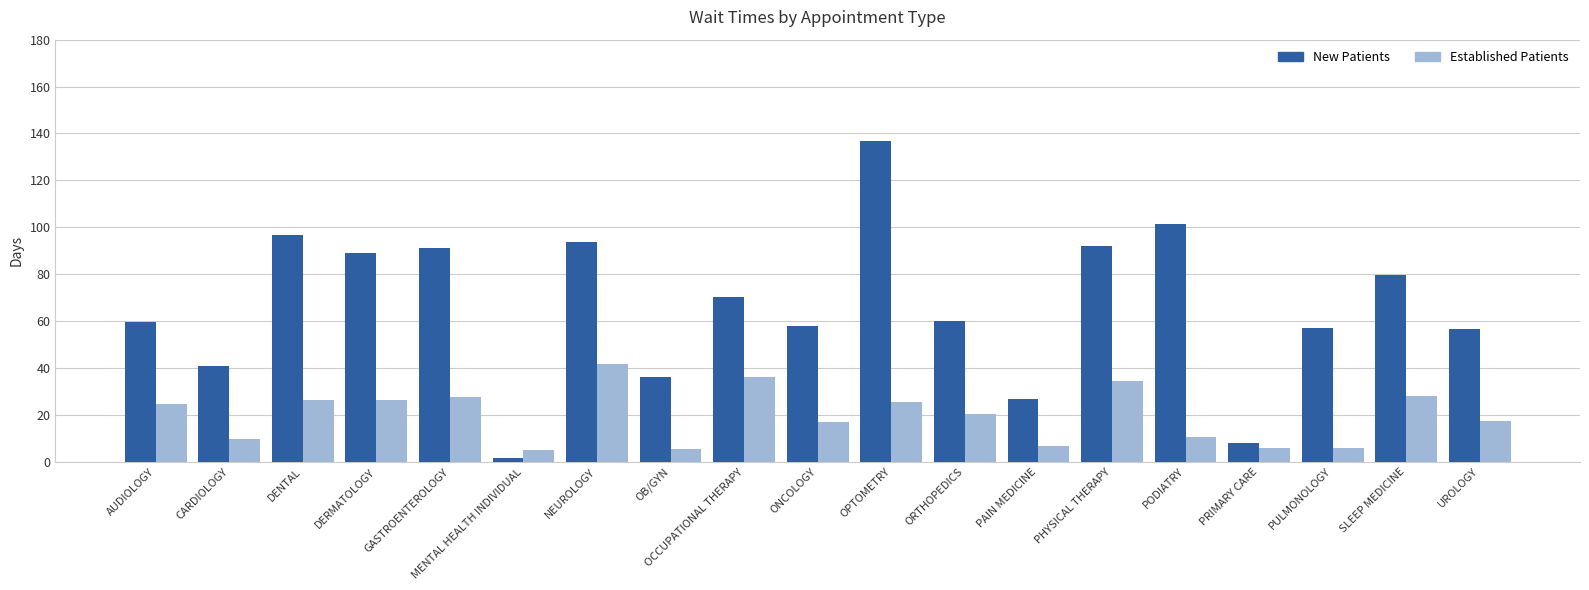

At which category does the chart reach its minimum across all series?

MENTAL HEALTH INDIVIDUAL